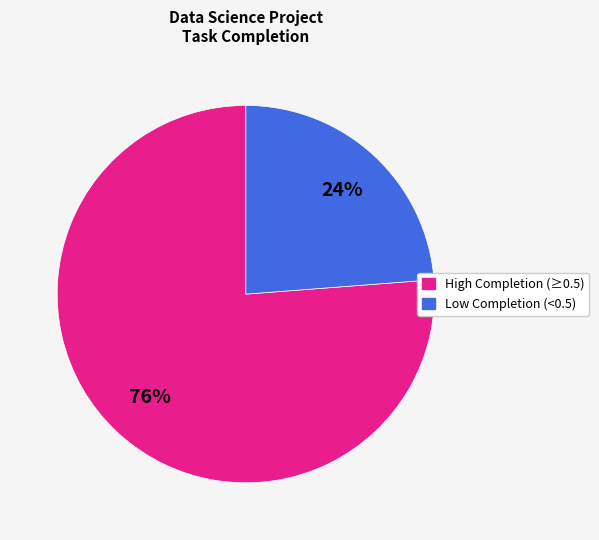

To the nearest percent, what is the difference between the largest and smallest slice percentages?

52%